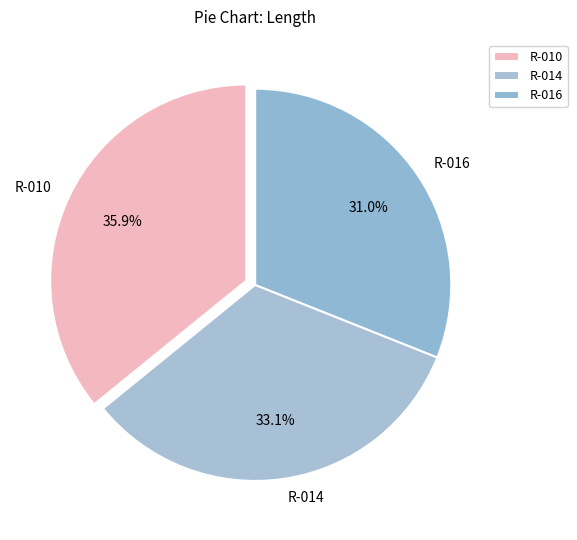

Do R-010 and R-014 together represent more than half of the pie?

Yes